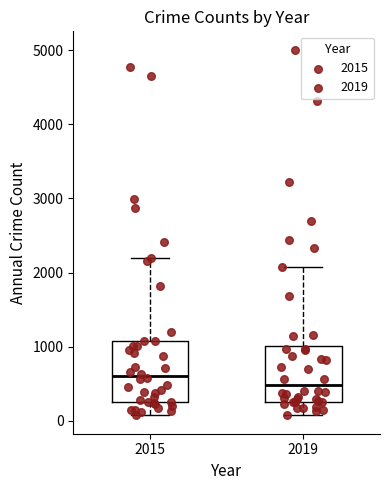

Reading left to right, transcribe this box plot: for each box, give where its median line is, the range the box spans, and where its two whiskers end, as read against the y-axis. The values are not printed on the chart, so give them approximately, as read against the axis.

2015: median 600, box 300 to 1100, whiskers 100 to 2200
2019: median 500, box 300 to 1000, whiskers 100 to 2100